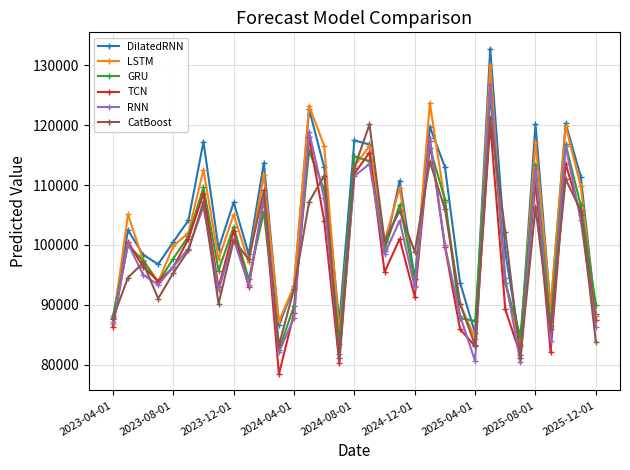

Which series has the largest total across all categories?

DilatedRNN